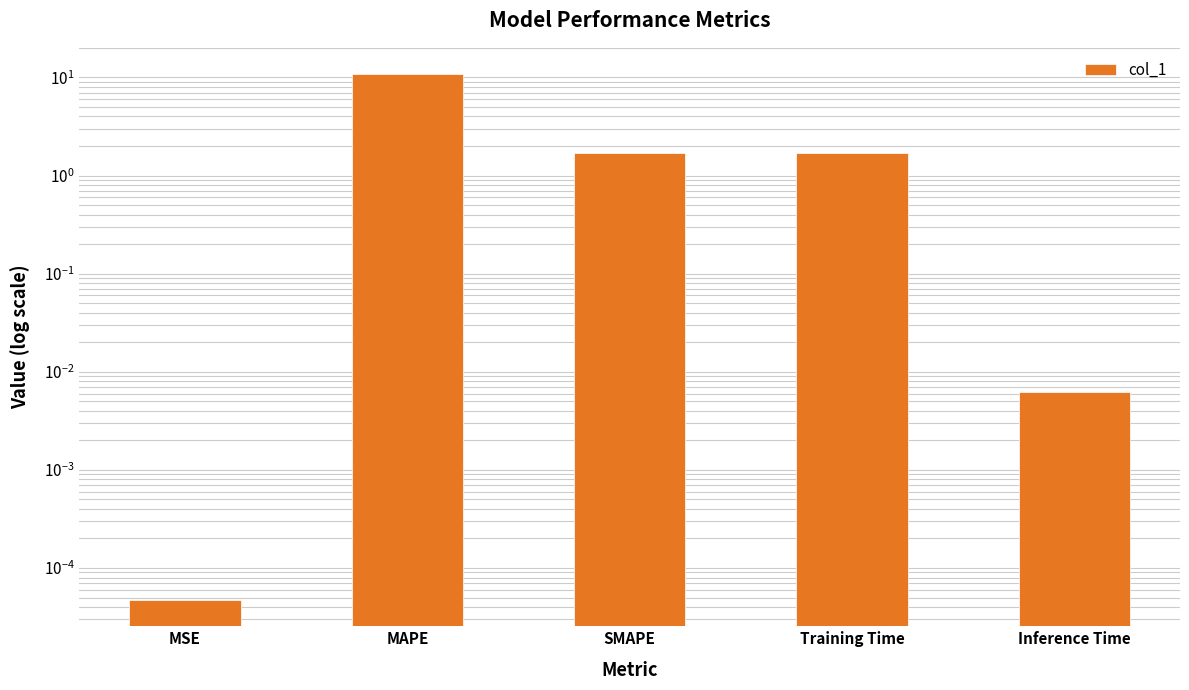

Rank the categories by value from lowest to highest.

MSE, Inference Time, SMAPE, Training Time, MAPE